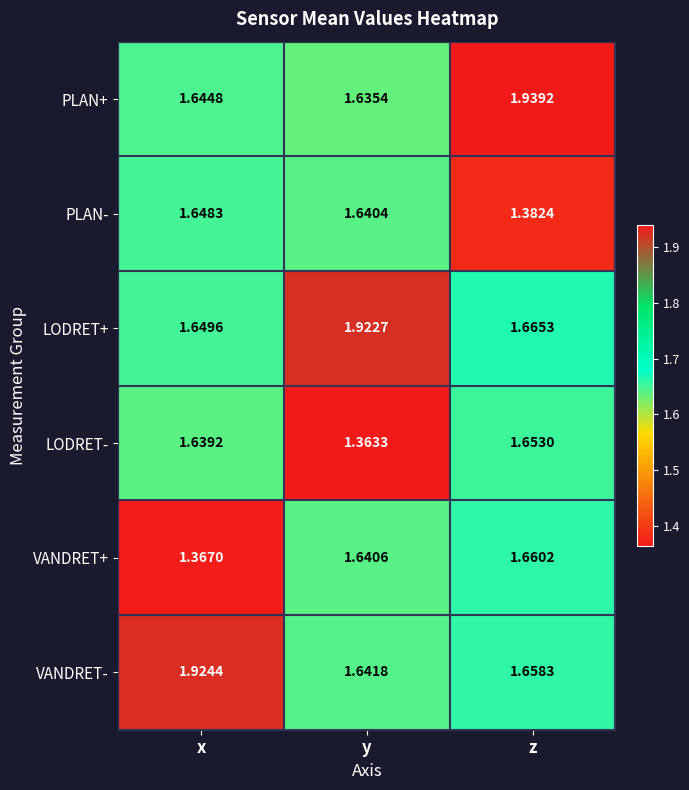

Which series has the largest total across all categories?

LODRET+